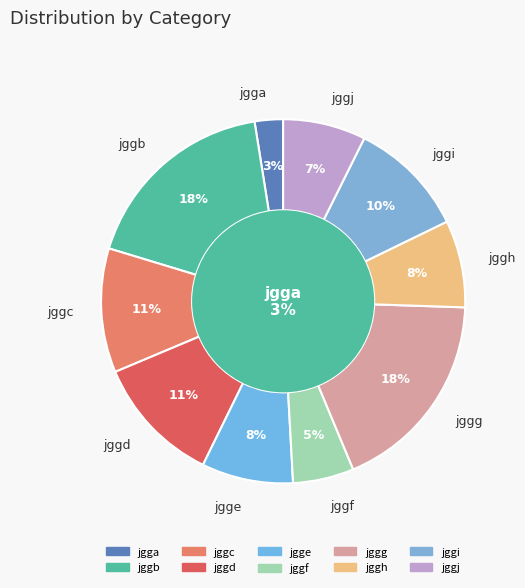

Is there a majority slice in this chart?

No